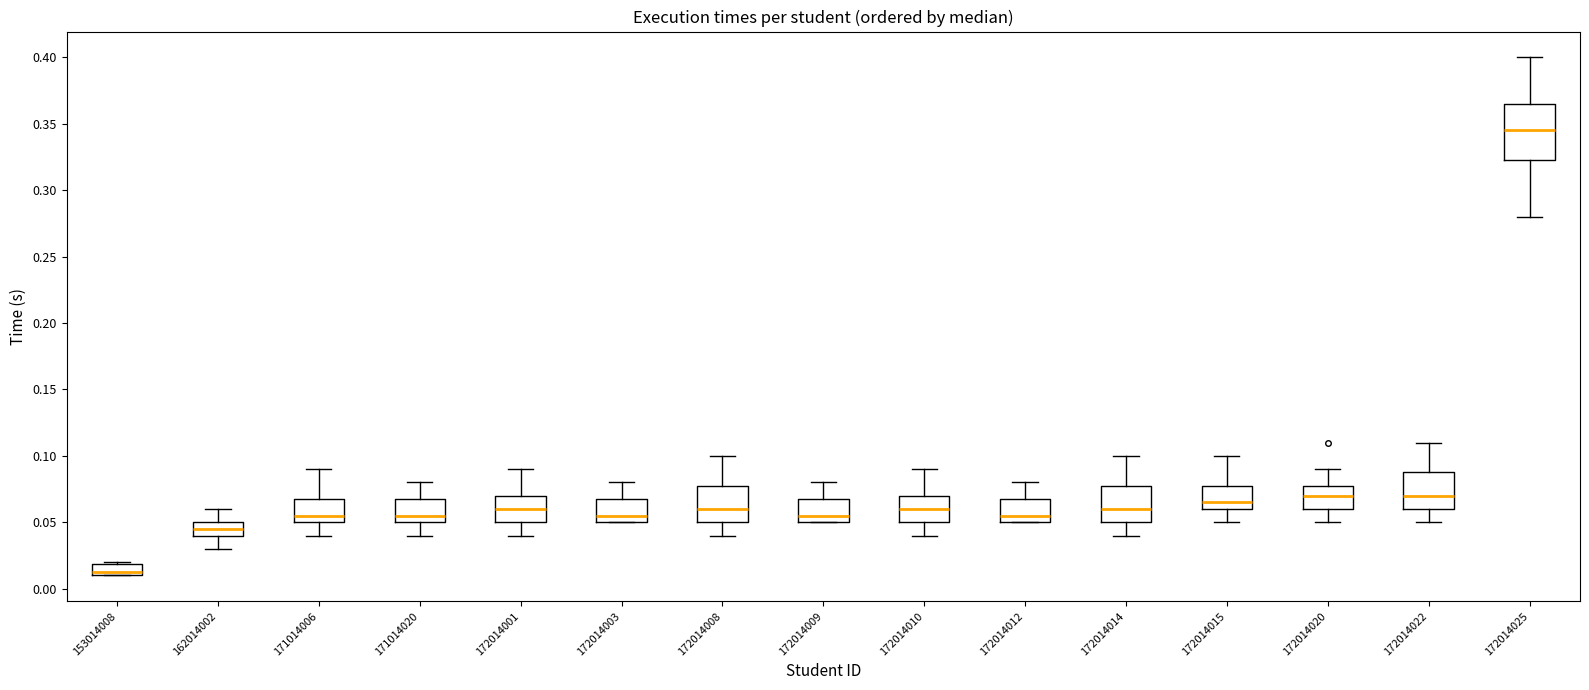

Where does the upper whisker of the box at x = 172014009 end on the y-axis? The values are not printed on the chart, so give them approximately, as read against the axis.

0.080